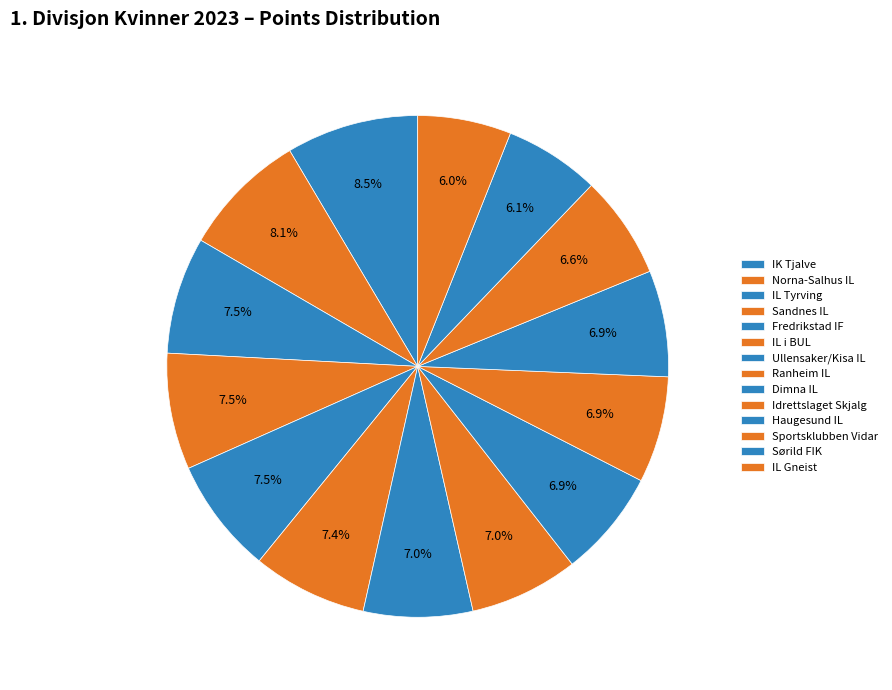

How many segments does this pie chart have?

14